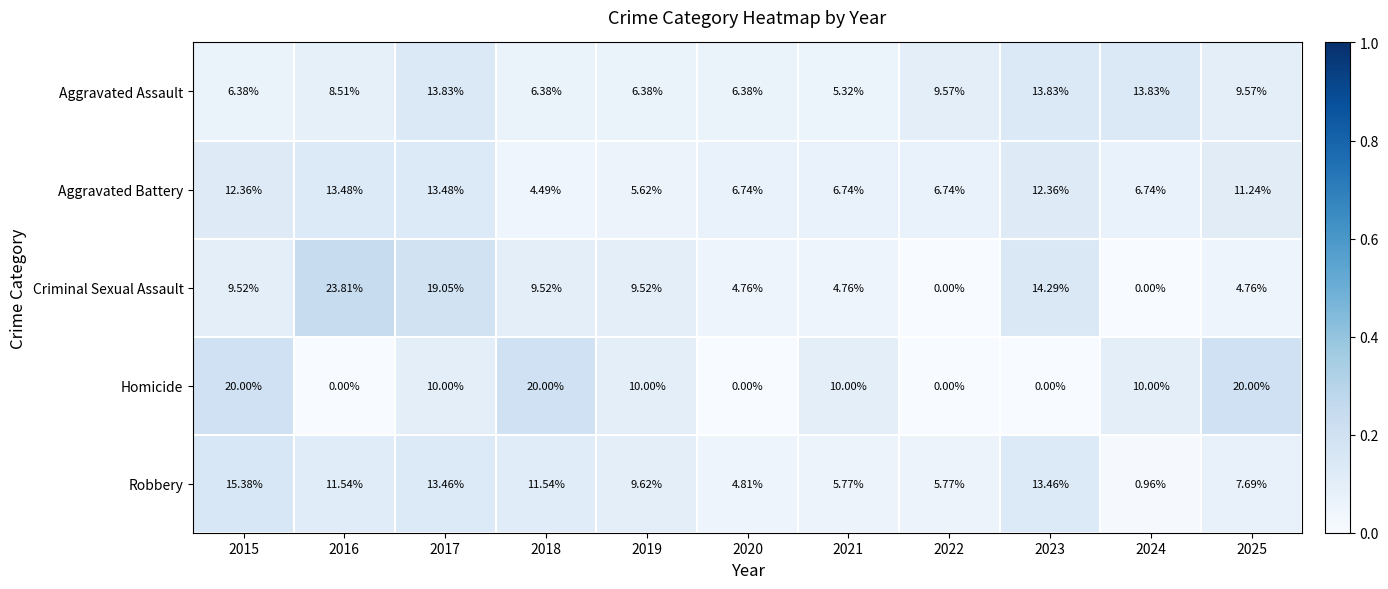

Is the value of Robbery at 2017 greater than the value of Aggravated Battery at 2015?

Yes